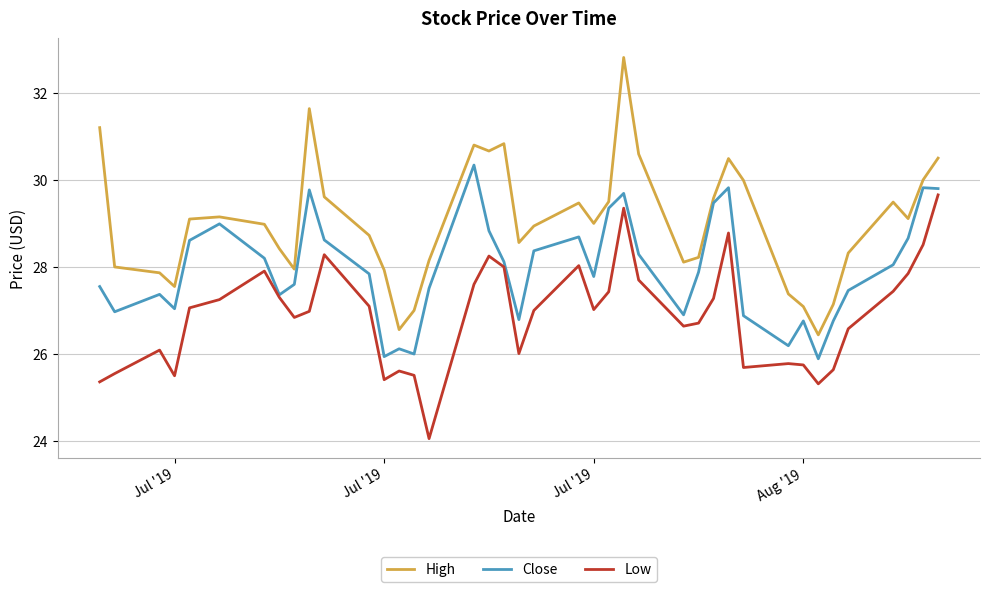

What is the smallest value displayed?

24.1